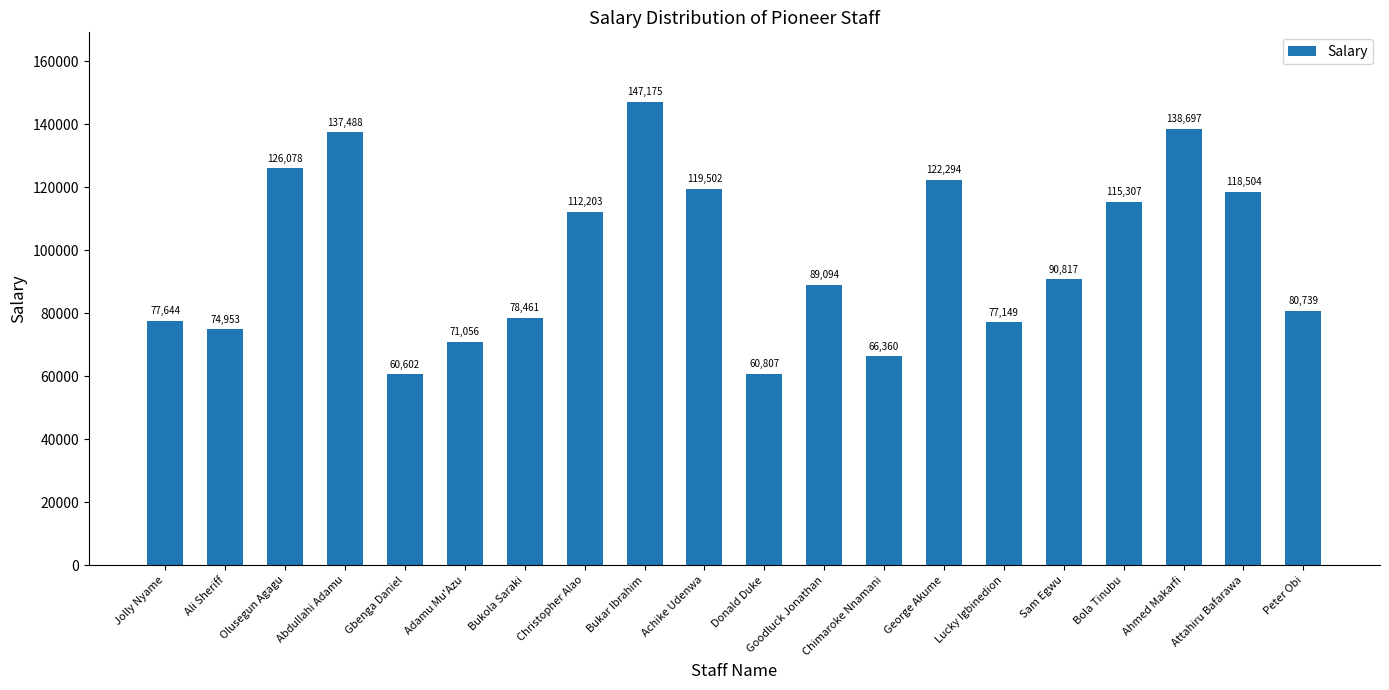

What is the difference between the maximum and minimum values?

86573